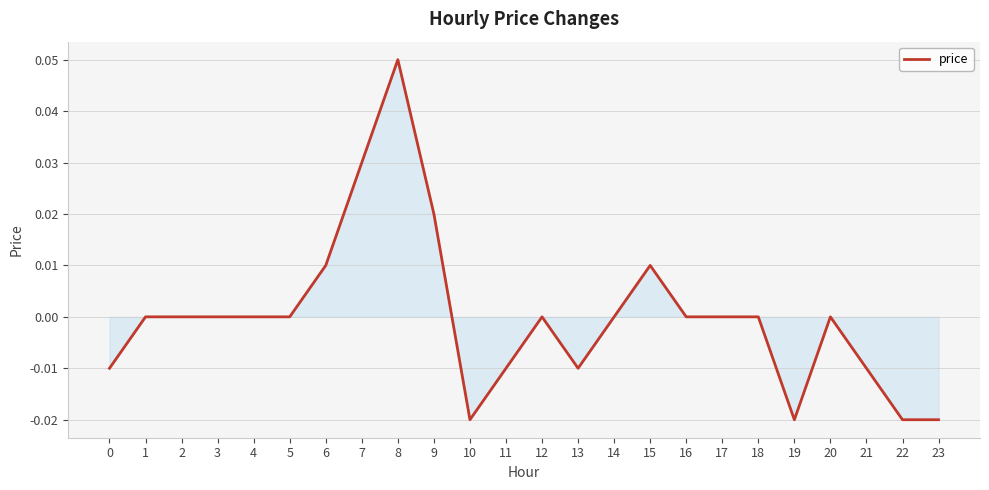

How many values are between 0 and 1?

16